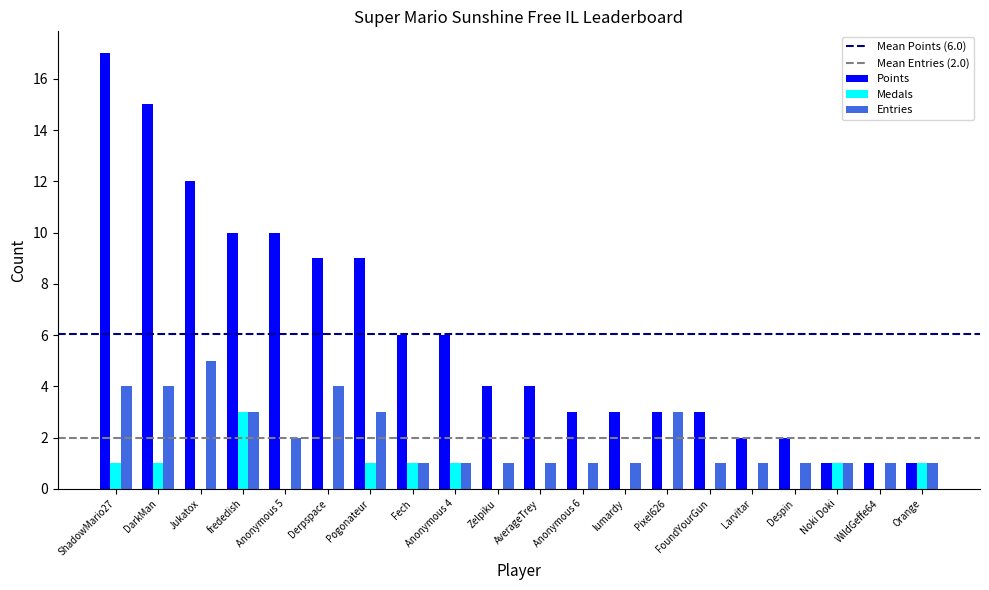

What is the spread (max minus min) of values at Zelpiku?

4